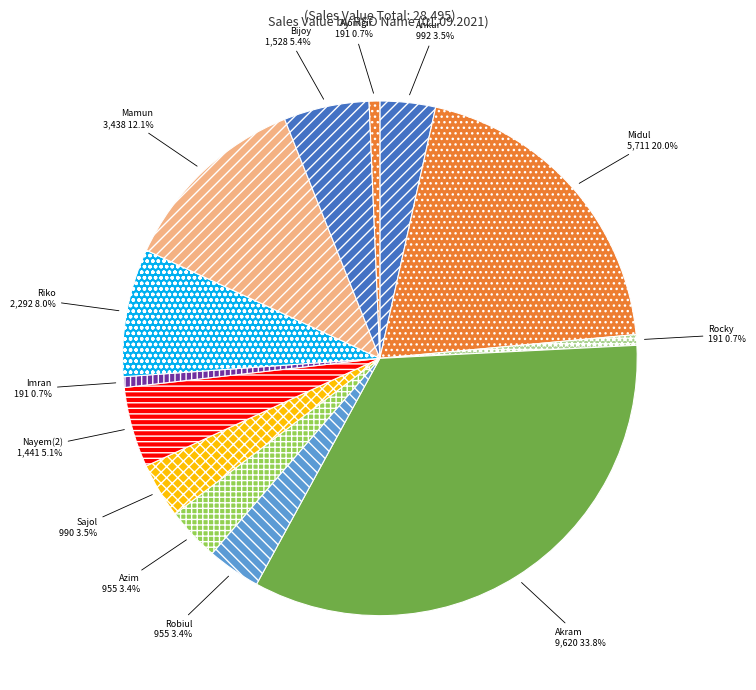

To the nearest percent, what percentage of the pie is Bijoy?

5%